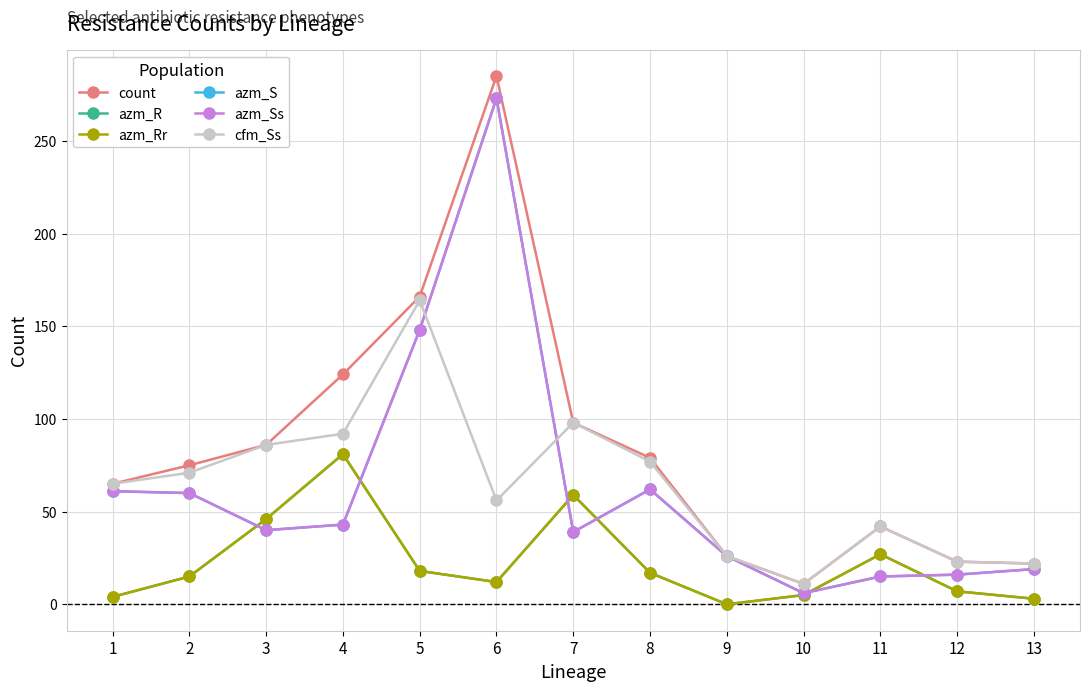

What is the value of the azm_Ss point at the 9th from the left?

26